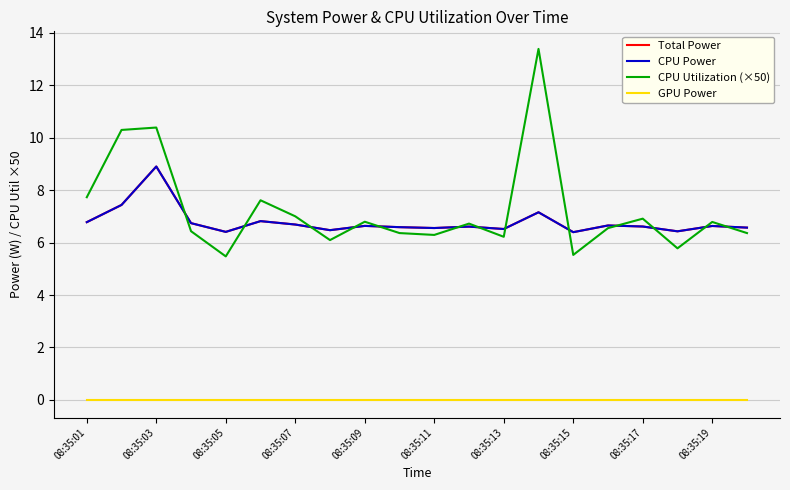

Which series ends up on top after the final intersection of CPU Power and CPU Utilization (×50)?

CPU Power